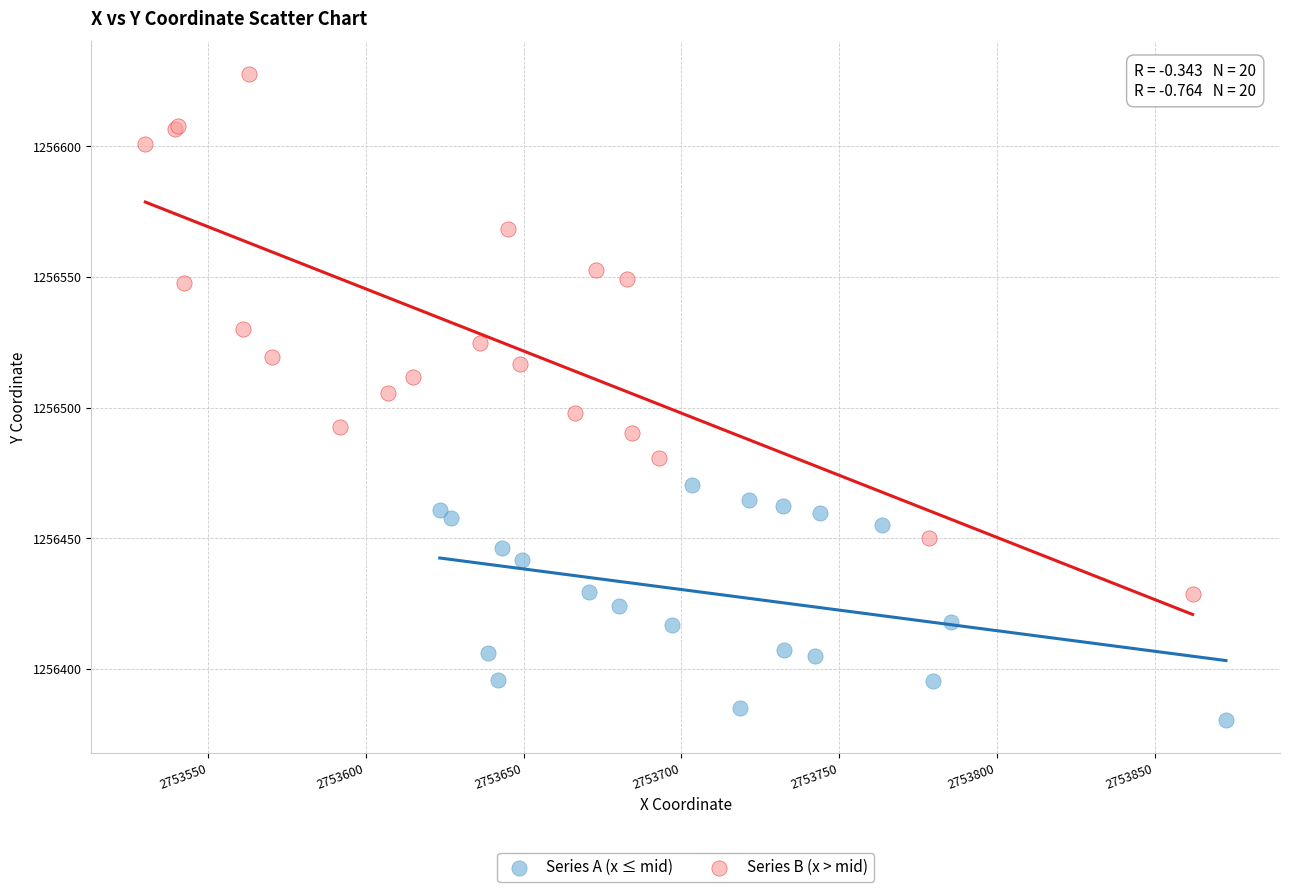

Which series has the largest Y range (max minus min)?

Series B (x > mid)